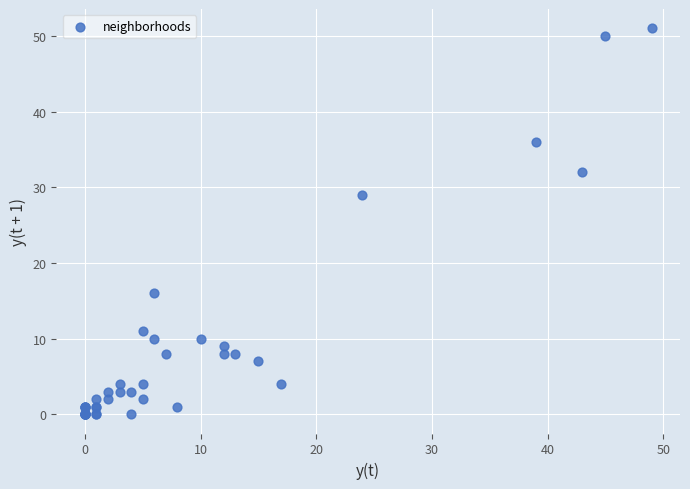

What Y value in the scatter plot is closest to 25?

29